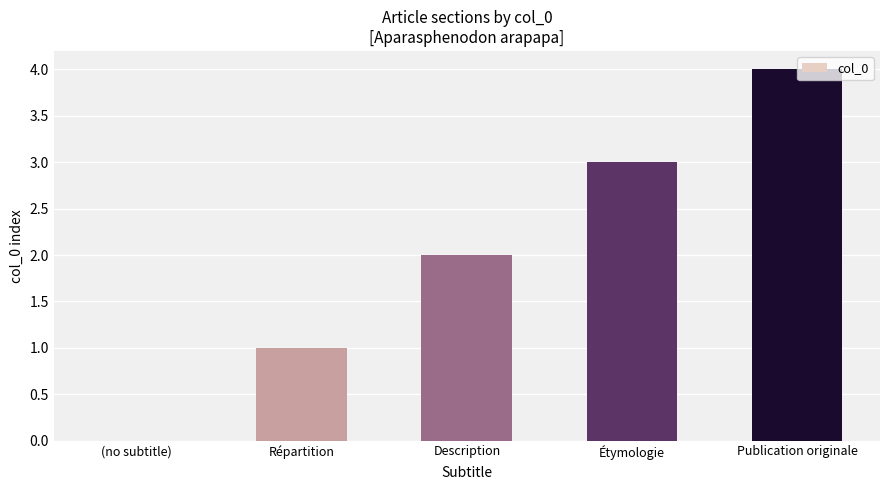

Between Publication originale and Répartition, which is larger?

Publication originale